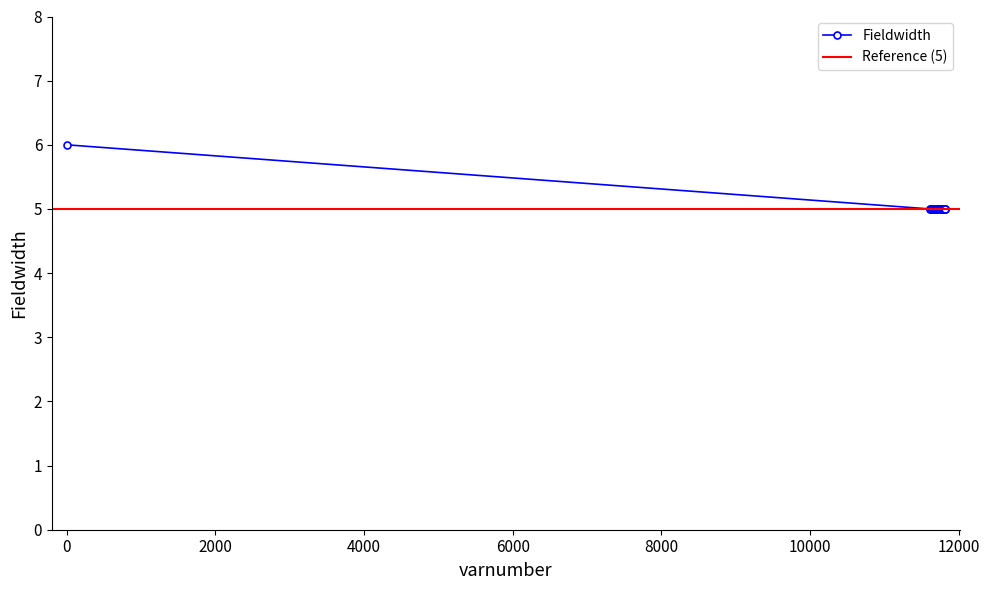

The value at 11641 is 7. True or false?

False